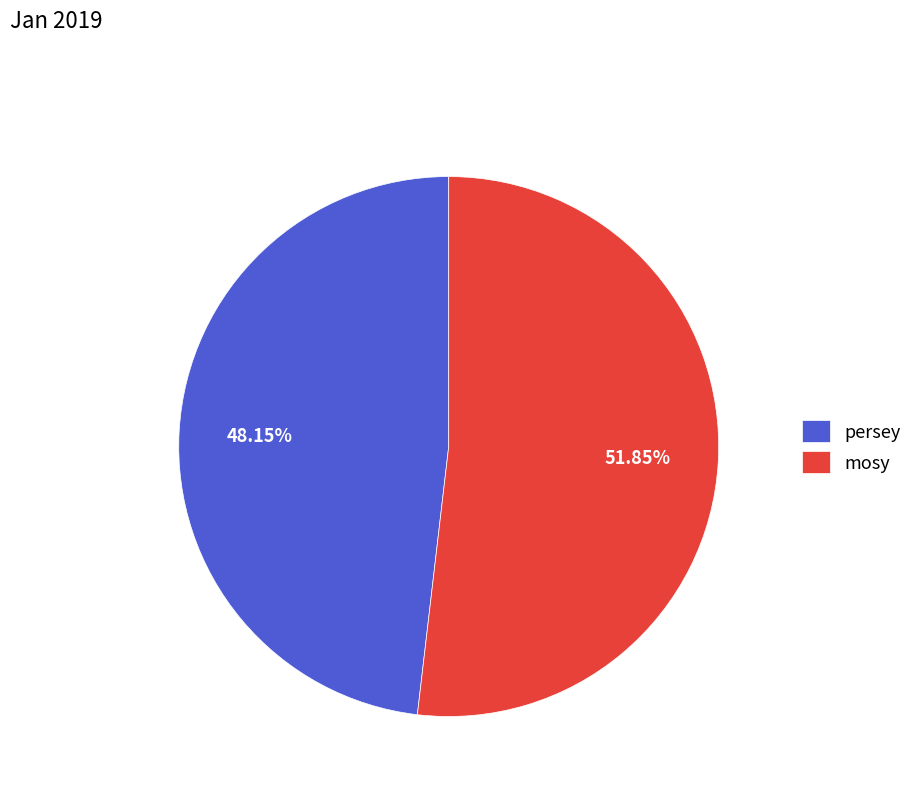

How many segments does this pie chart have?

2